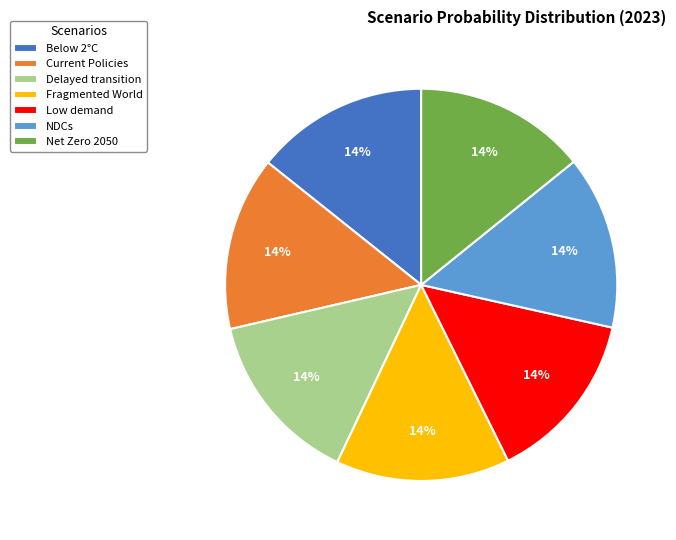

Is there any slice that represents more than half of the pie?

No